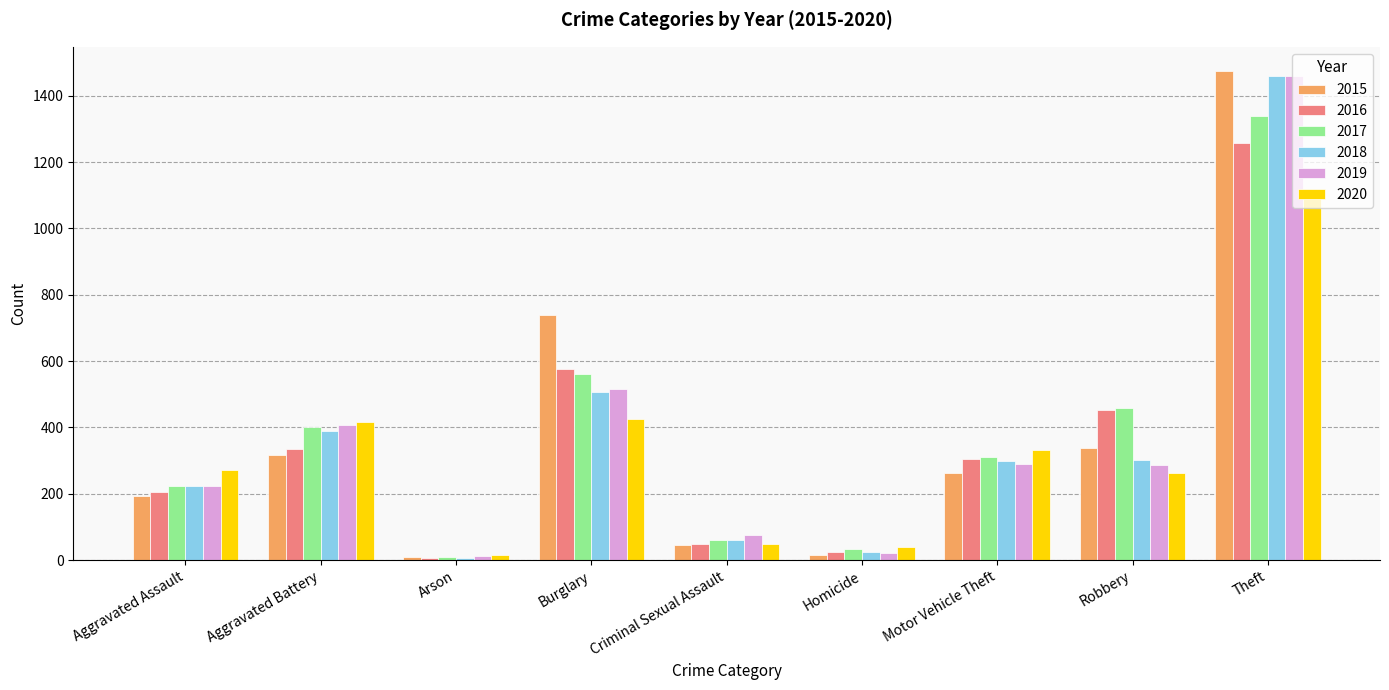

What is the sum of all 2018 values?

3272